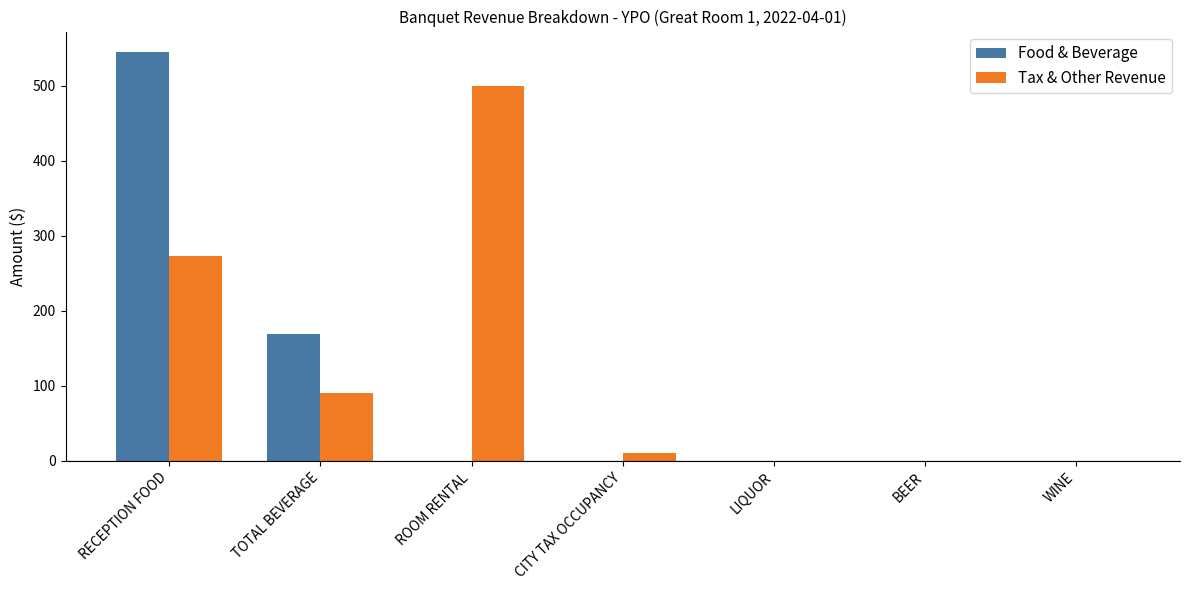

What is the sum of all Tax & Other Revenue values?

873.8